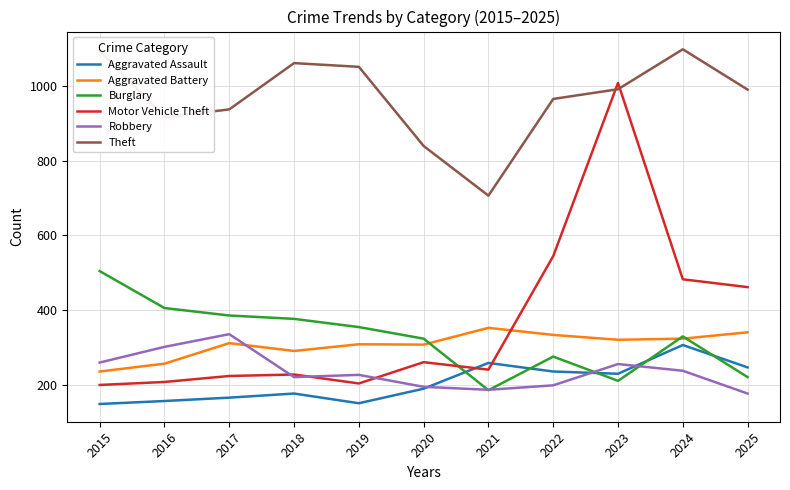

Where is the first local maximum for Robbery?

2017